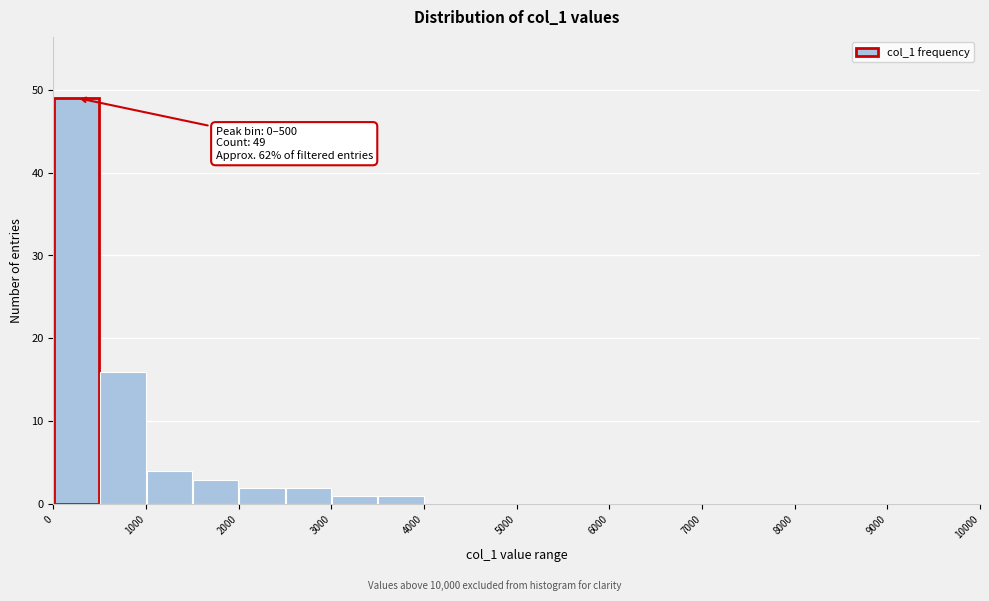

Which range on the x-axis has the tallest bar?

0 to 500